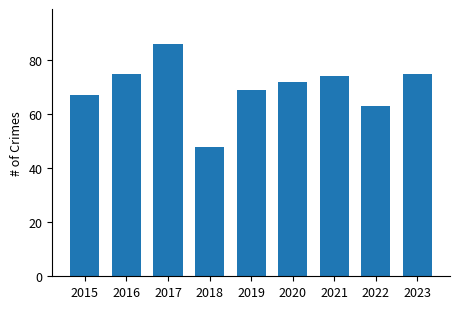

Which has a higher value, 2015 or 2020?

2020